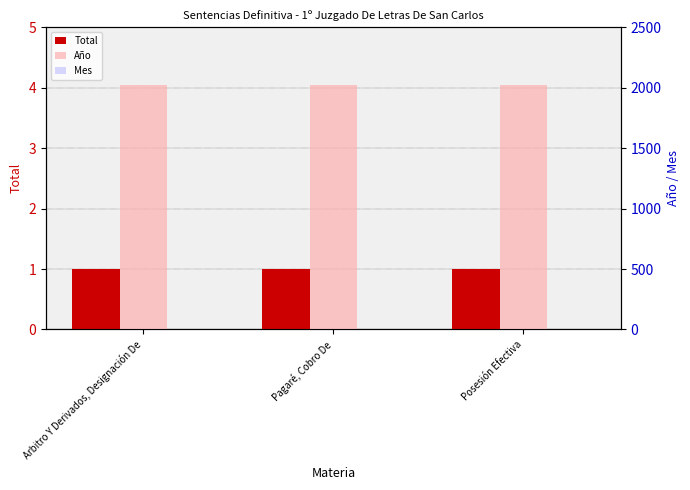

How many bars are there in each group?

3